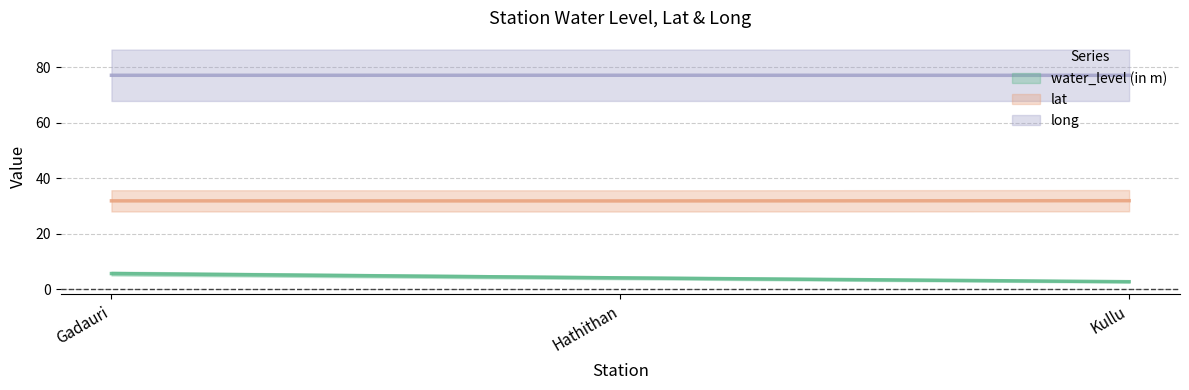

At how many categories does at least one series exceed 65?

3